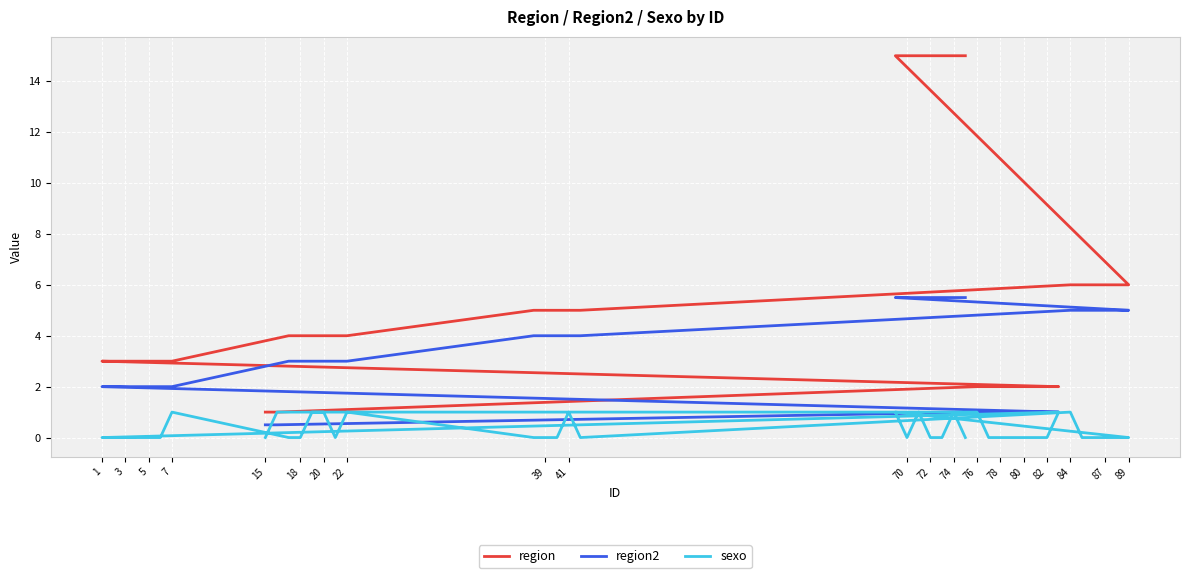

List the series in order of their overall mean, highest first.

region, region2, sexo